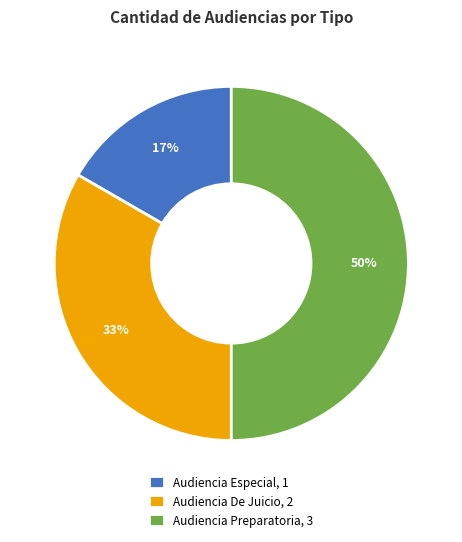

Which slice is the smallest?

Audiencia Especial